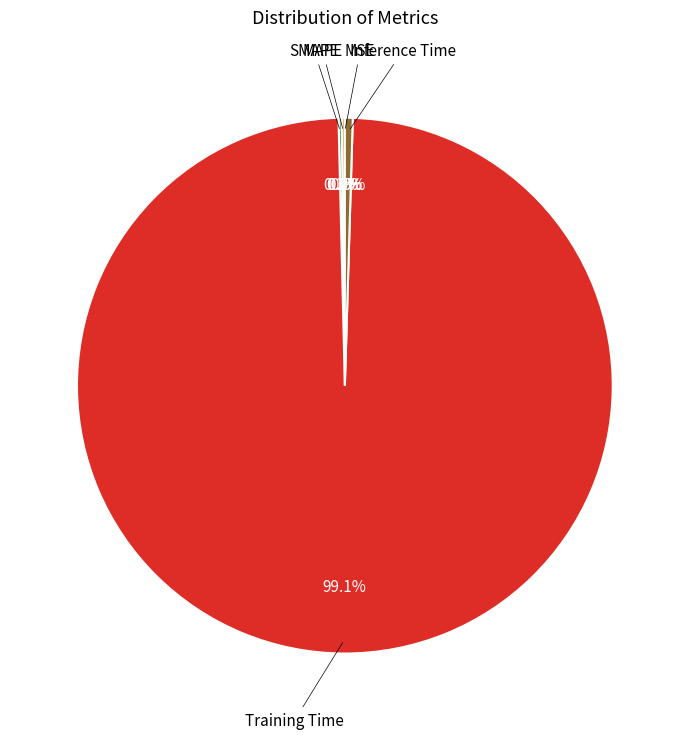

Rank the categories by value from lowest to highest.

MSE, SMAPE, MAPE, Inference Time, Training Time